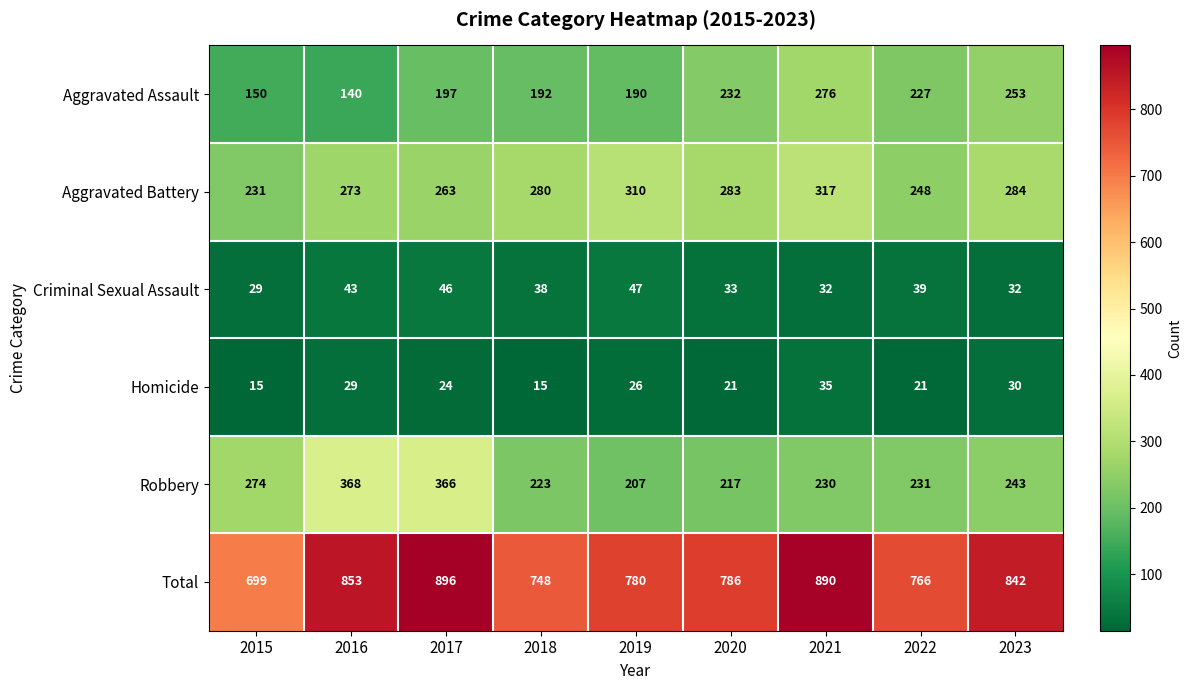

What is the difference between the maximum and second lowest values in the Criminal Sexual Assault series?

15